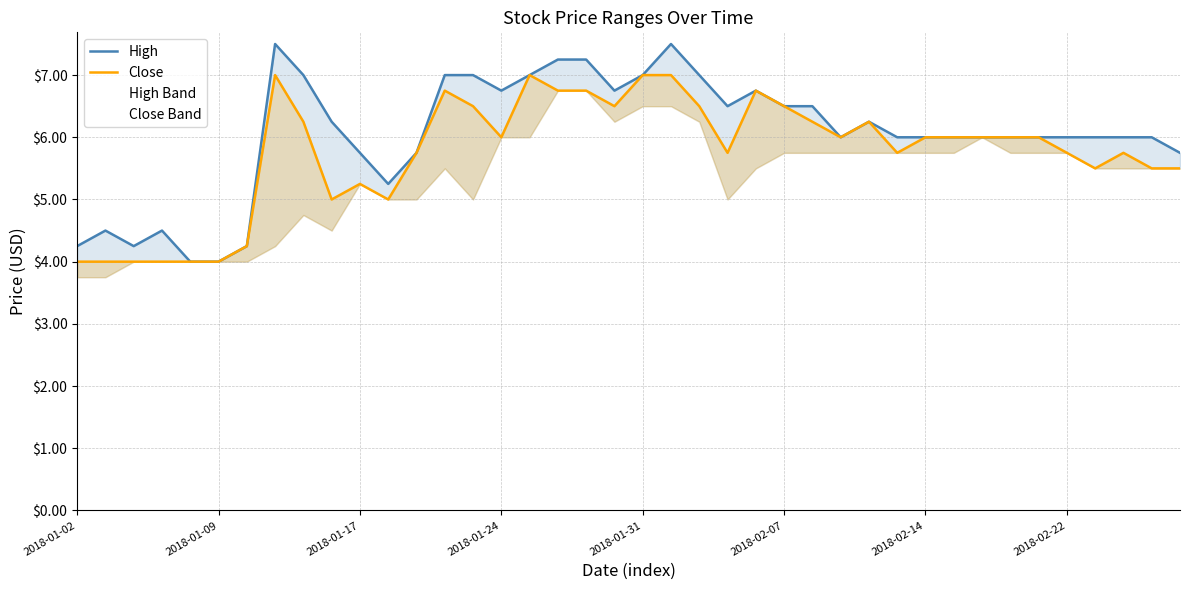

True or false: High has a value of 9.8 at 23.

False